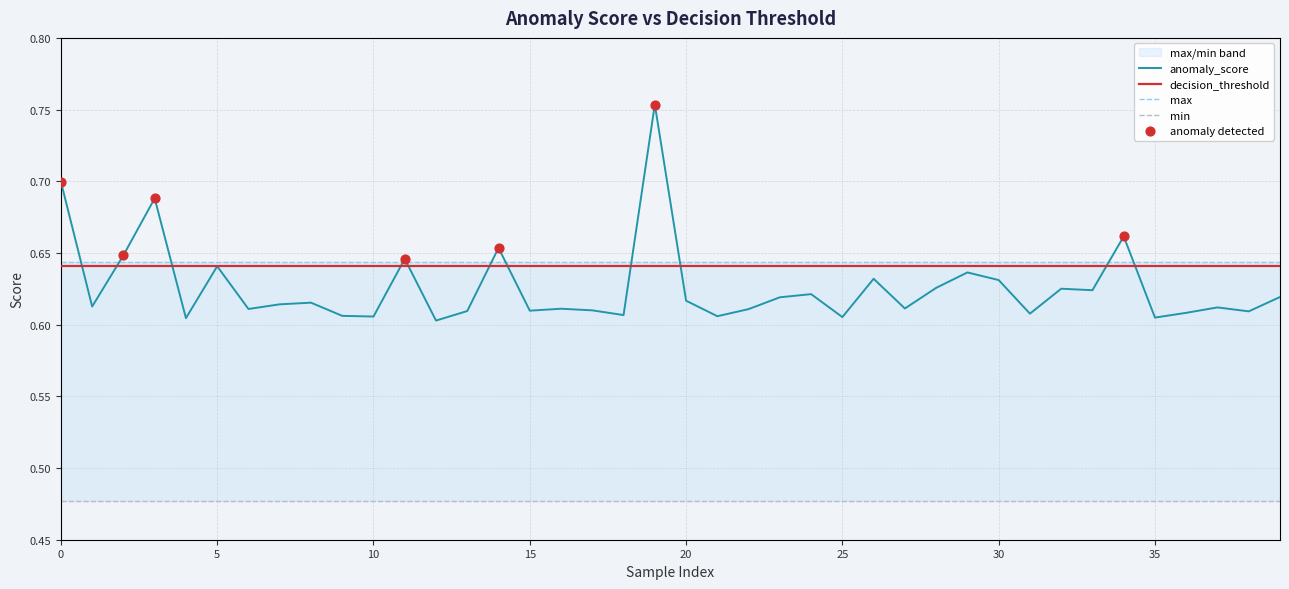

Which series reaches the maximum Y coordinate?

anomaly_score